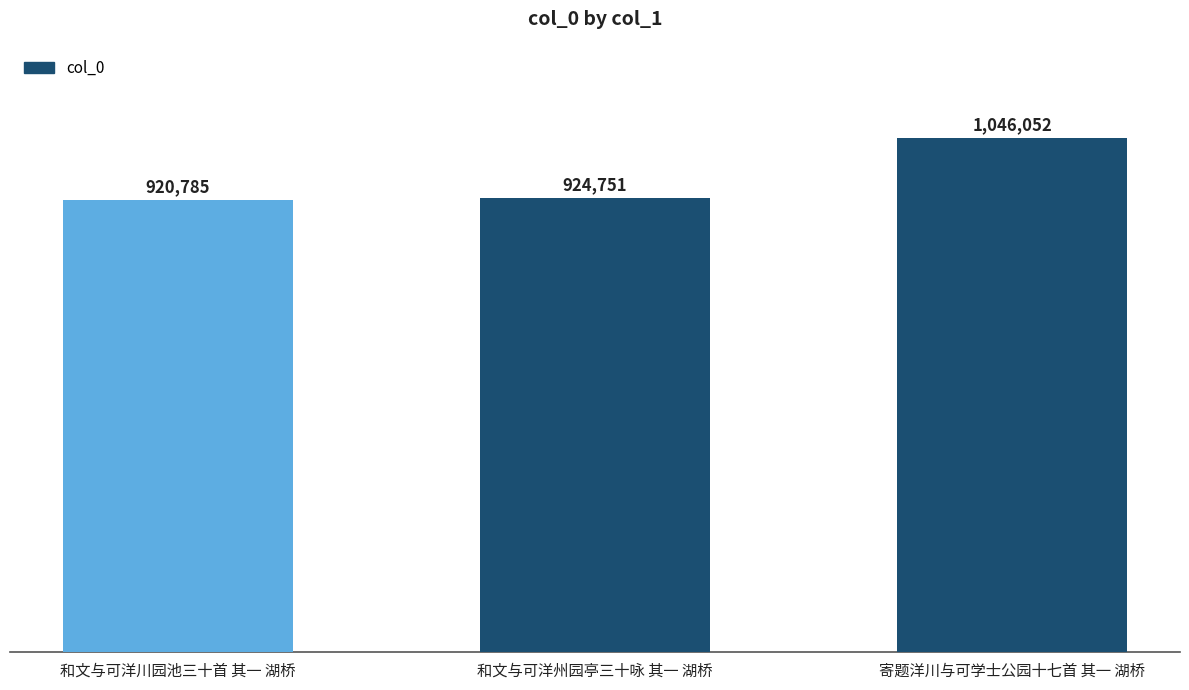

What is the sum of all values?

2891588